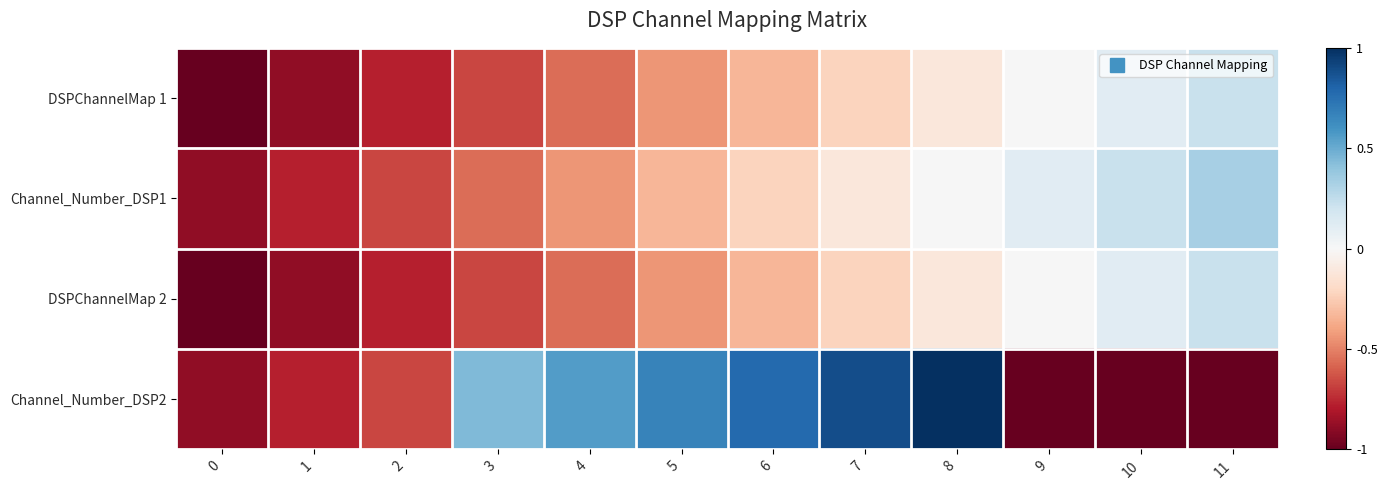

Rank the series by their maximum value, from highest to lowest.

Channel_Number_DSP2, Channel_Number_DSP1, DSPChannelMap 1, DSPChannelMap 2